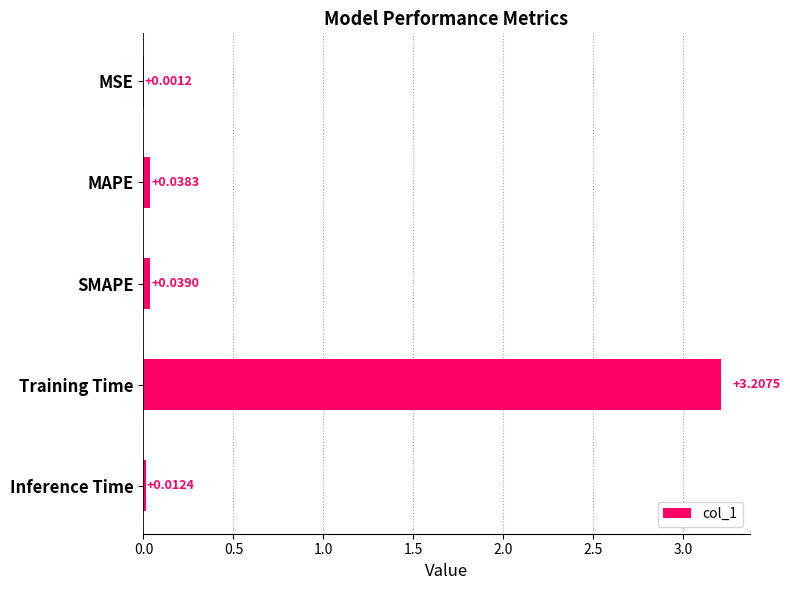

What is the sum of the values at MSE and Training Time?

3.2